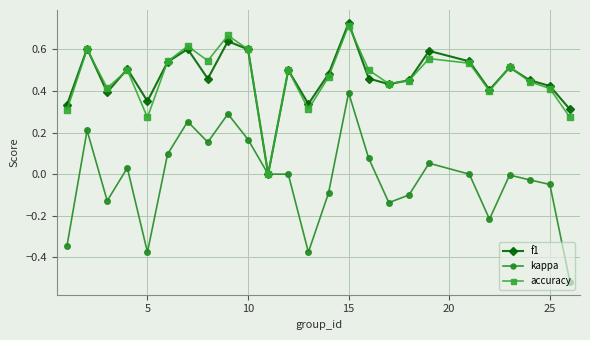

True or false: f1 has more than 2 interior local peaks.

True